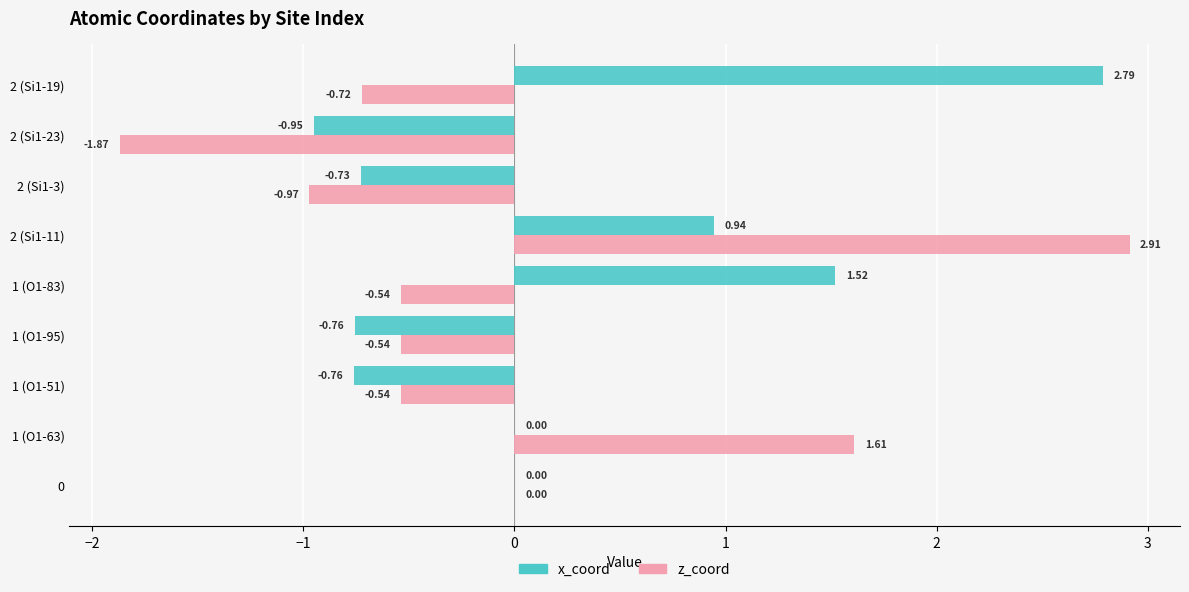

Count the number of data series in this chart.

2